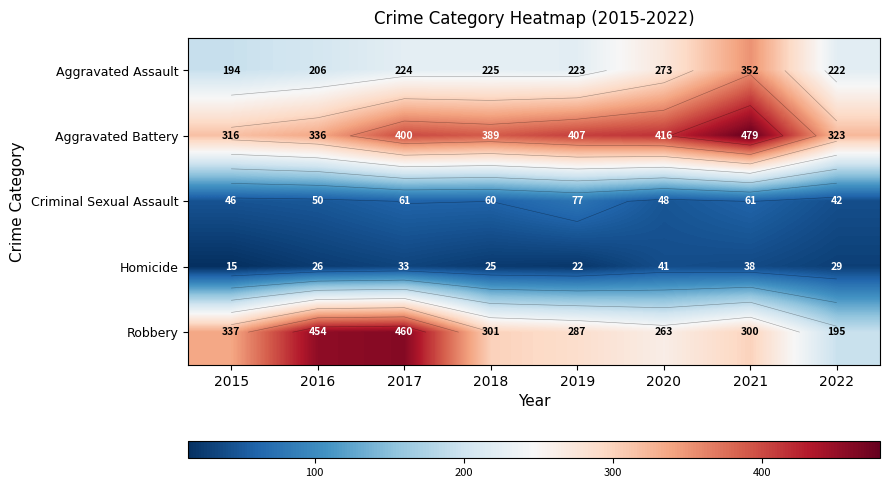

The Aggravated Battery series shows 233 at 2016. True or false?

False